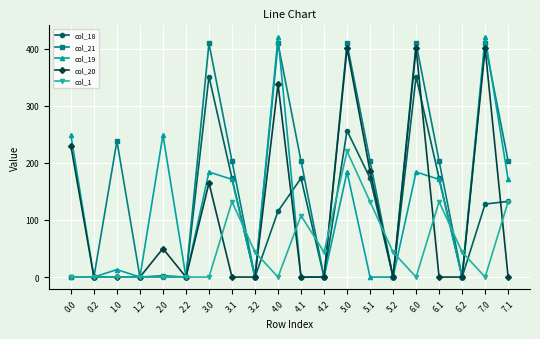

What is the sum of all col_20 values?

2171.0